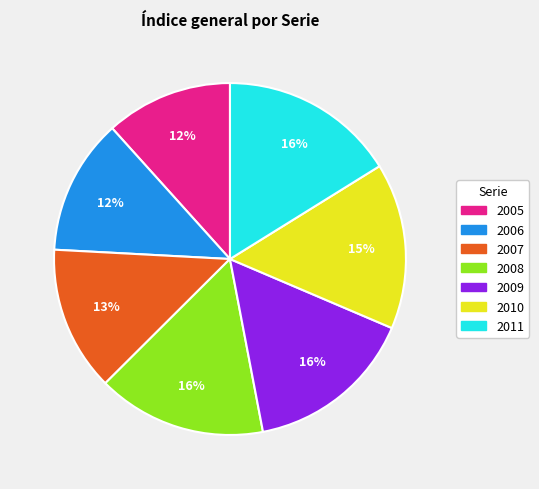

Which slice is the smallest?

2005